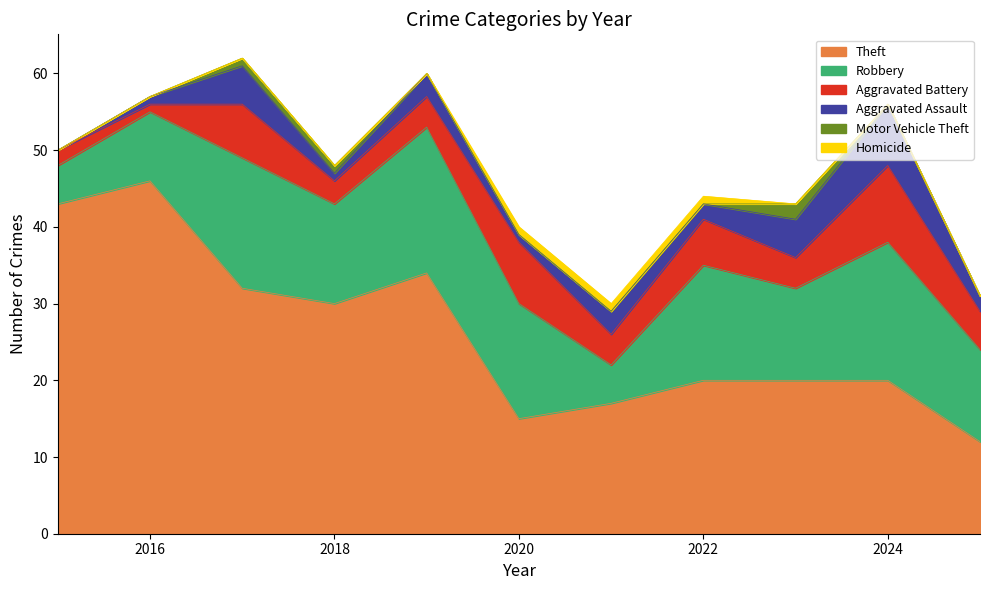

How many values in Homicide are above zero?

3